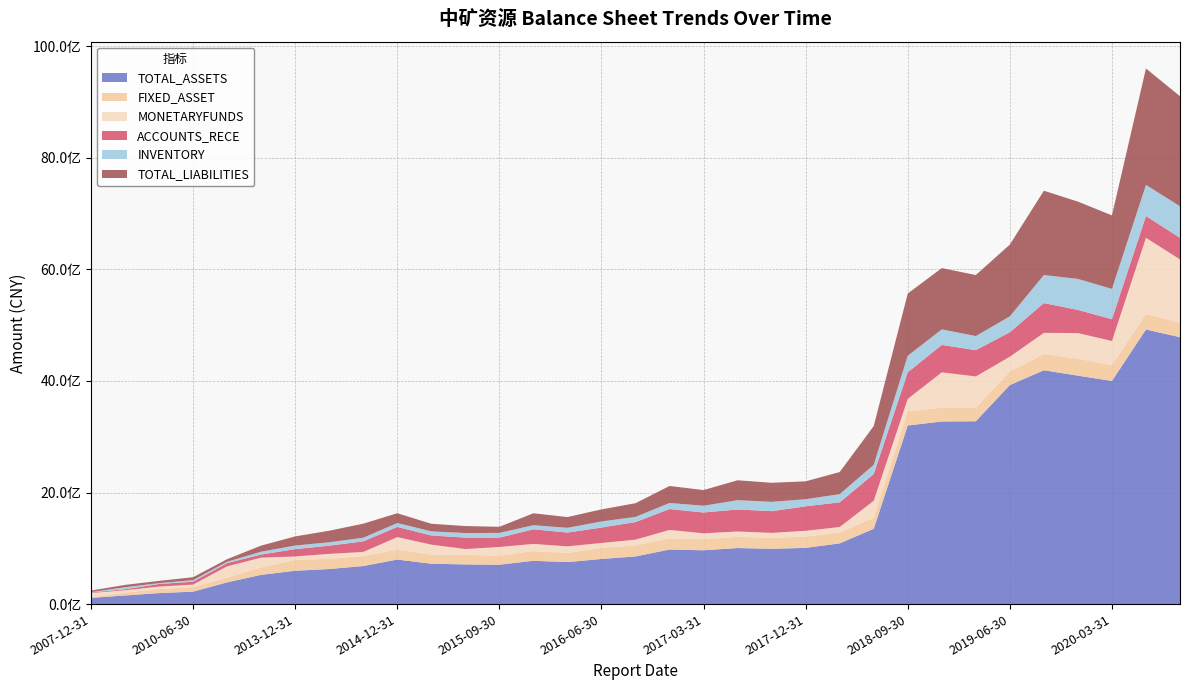

Reading left to right, extract all data points from this chart.

TOTAL_ASSETS: 111267200.0	154659700.0	197105600.0	223408100.0	389800457.6	524368153.6	597999642.0	628977293.5	682223504.9	798370119.9	723386697.5	711188026.4	706012115.8	776411820.5	753125301.4	809065273.5	854428144.7	978238676.2	965014547.2	1004977386.0	991289567.6	1007942800.2	1088897347.6	1350302989.0	3201635386.7	3273925347.9	3278201678.6	3927013347.9	4192259898.5	4095560486.4	4000324011.4	4923002769.0	4785090461.8
FIXED_ASSET: 13003200.0	51336300.0	73194900.0	78864200.0	85217121.3	133850969.4	195222642.3	182681691.3	178827536.0	177696653.2	164091313.6	171540706.4	161873520.4	173295474.8	165259954.8	200680927.5	196325108.8	202204824.4	197858402.2	199906884.8	195716565.7	201877847.2	195802706.0	197791250.1	251653222.2	250741813.4	244448375.2	242027695.0	291793565.5	304375941.1	284837628.5	281894881.1	259643306.9
MONETARYFUNDS: 73771200.0	42566600.0	43508200.0	47581700.0	202182567.2	174747174.9	60300863.7	88617456.0	74221676.3	224841225.3	178543383.6	104288178.6	155760528.0	129566895.2	116665995.1	85827723.5	104610632.3	149424895.8	106097221.7	96973097.0	89846276.8	103991302.2	97391871.4	304079194.4	226062979.9	630379809.1	558770384.4	265866271.8	378792071.9	459330451.1	431334887.7	1361534915.3	1134906239.1
ACCOUNTS_RECE: 9578800.0	17589500.0	46992500.0	51225000.0	58475288.9	55272665.1	132404442.1	147176430.7	189597893.8	182976784.3	163910133.8	205079962.4	167560388.4	261848205.7	247245518.0	276742274.1	315231574.9	374216049.9	373348314.2	394480569.3	389172478.4	439206861.4	441881078.6	480009960.4	476247941.4	491595339.3	471152220.4	438859084.7	533647653.1	414819641.4	391283194.2	391250170.4	386796703.3
INVENTORY: 7160400.0	35913300.0	15020800.0	28535700.0	24208605.6	51002614.9	63770869.7	60914177.7	65217119.6	69088723.9	73954725.7	81727283.2	85412012.3	73302900.4	85188718.4	108966026.3	92264050.0	108596070.8	120991530.1	166227805.3	167107033.2	126966761.8	147401500.1	164013683.1	297122704.8	278357125.9	252528054.8	285057909.8	502900162.5	555768529.6	542842800.6	556992545.4	566086839.1
TOTAL_LIABILITIES: 27794000.0	41973400.0	40731800.0	52356700.0	45728405.0	109593075.2	163907501.4	206886014.2	251724339.8	176309726.5	136240936.5	125353295.6	108947265.3	213780329.8	192663120.6	216512496.1	245609859.0	305040812.0	281068404.2	357453230.3	341699670.1	320967892.6	395743259.7	695532770.2	1115438131.2	1098889194.6	1094356913.0	1286695865.7	1511842136.2	1385719565.4	1318497107.5	2088131126.3	1972248572.2